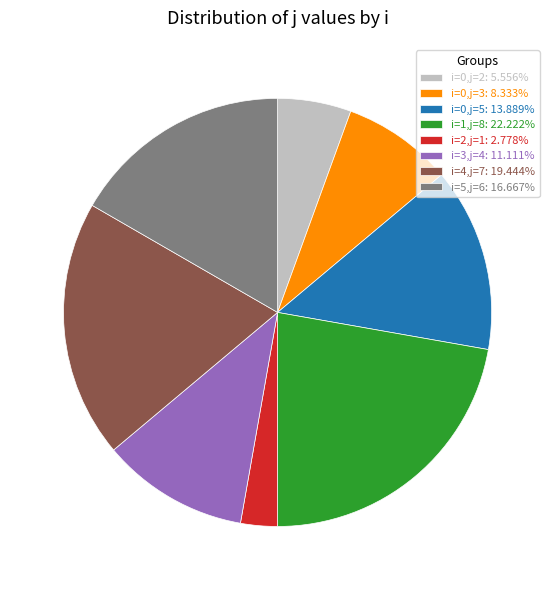

Is the sum of i=5,j=6: 16.667% and i=0,j=5: 13.889% greater than half?

No